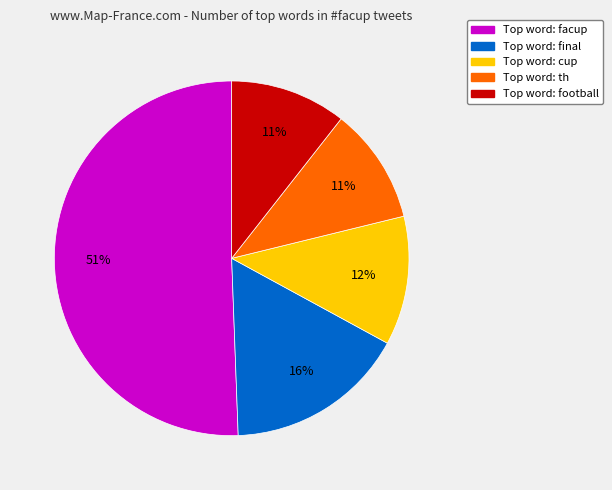

To the nearest percent, what is the difference between the largest and smallest slice percentages?

40%